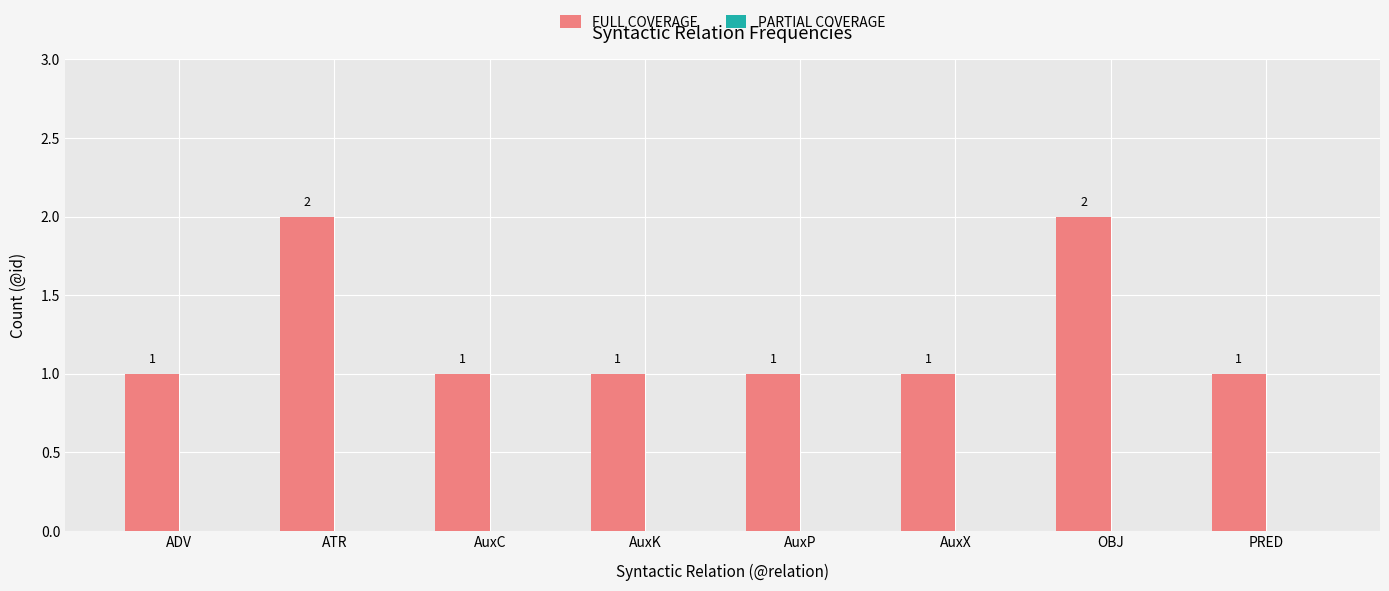

What is the ratio of the value at AuxX to the value at AuxK?

1.0